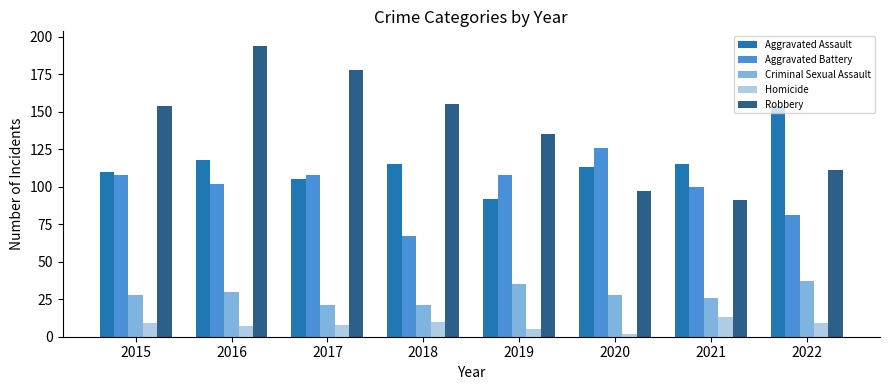

Reading right to left, list all the values displayed in this chart.

Aggravated Assault: 154	115	113	92	115	105	118	110
Aggravated Battery: 81	100	126	108	67	108	102	108
Criminal Sexual Assault: 37	26	28	35	21	21	30	28
Homicide: 9	13	2	5	10	8	7	9
Robbery: 111	91	97	135	155	178	194	154